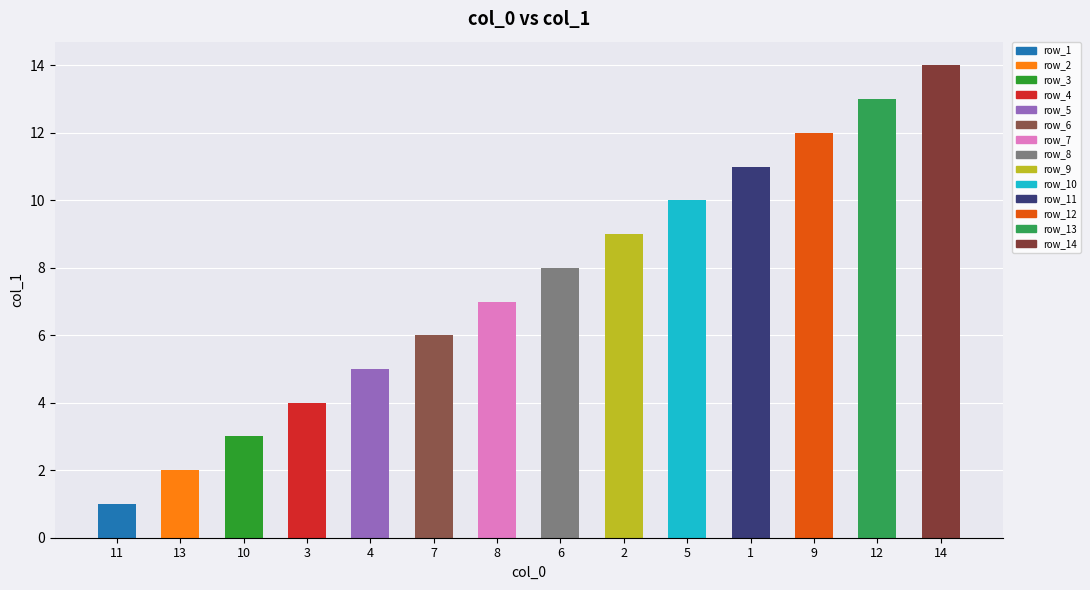

At which label is the value closest to 7?

8